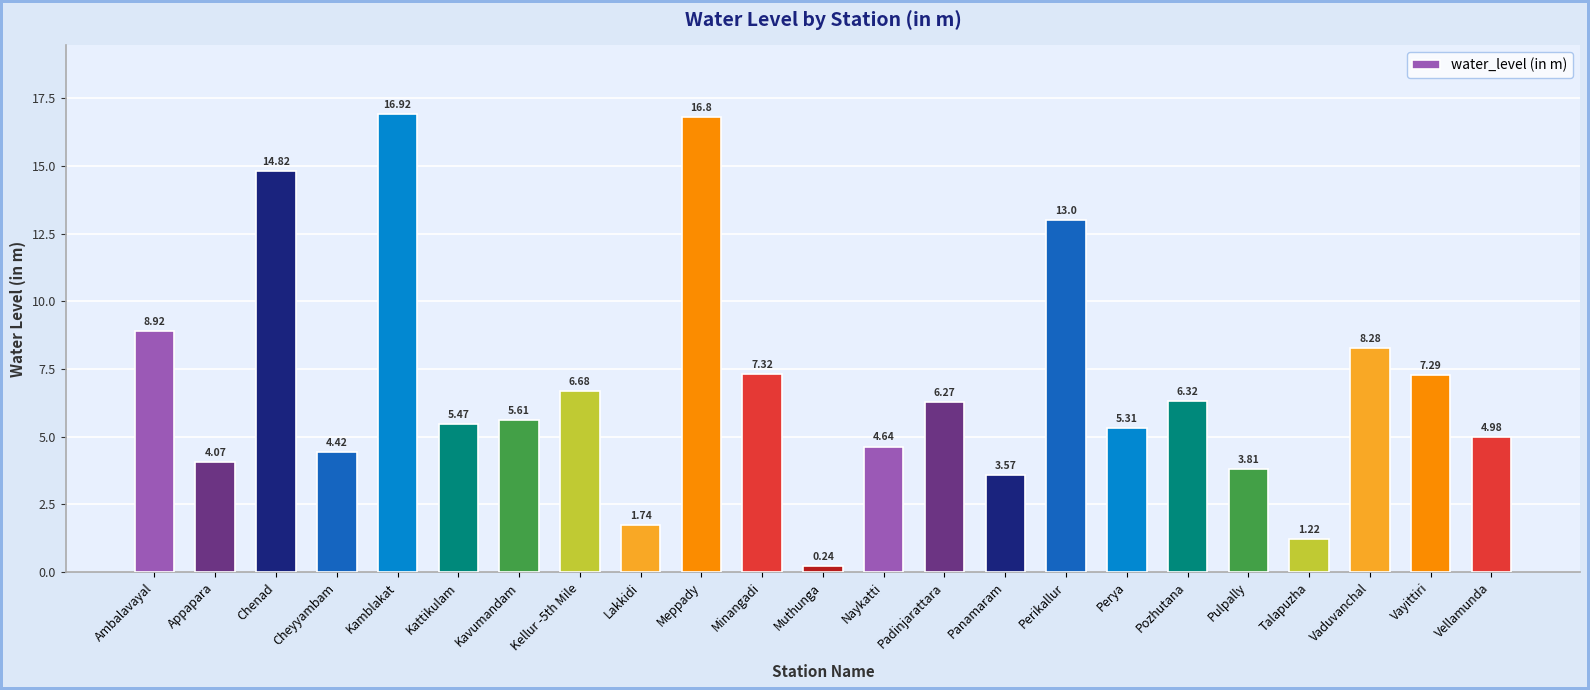

The chart shows a value of 11.9 at Minangadi. True or false?

False